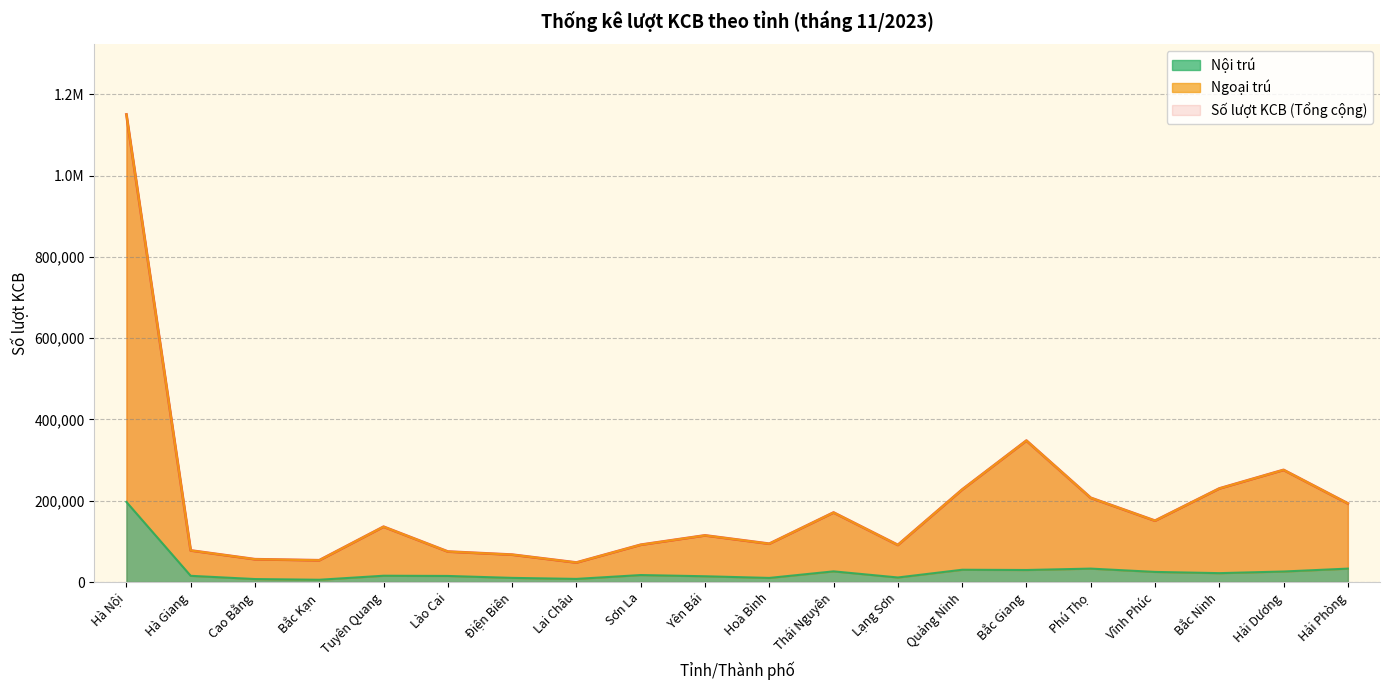

What is the value of the Ngoại trú point at the 10th from the left?

114657